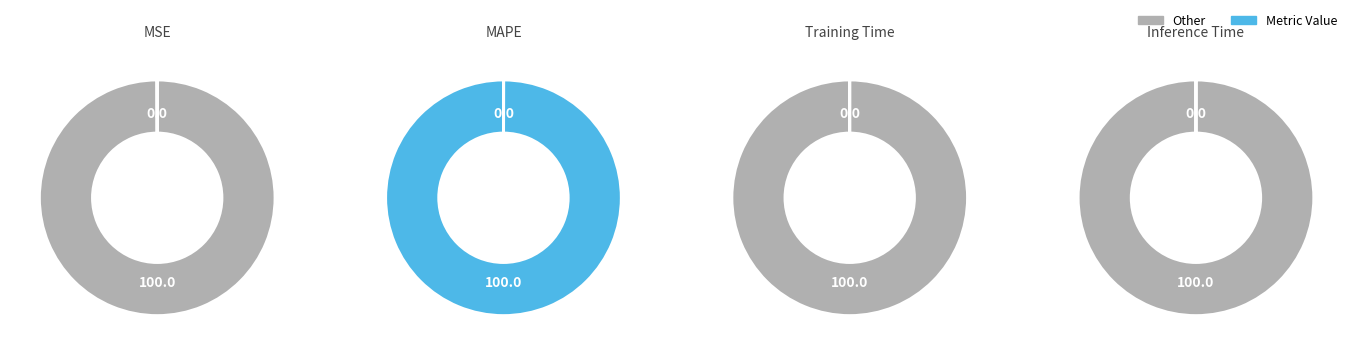

Do MAPE and Inference Time together represent more than half of the pie?

Yes